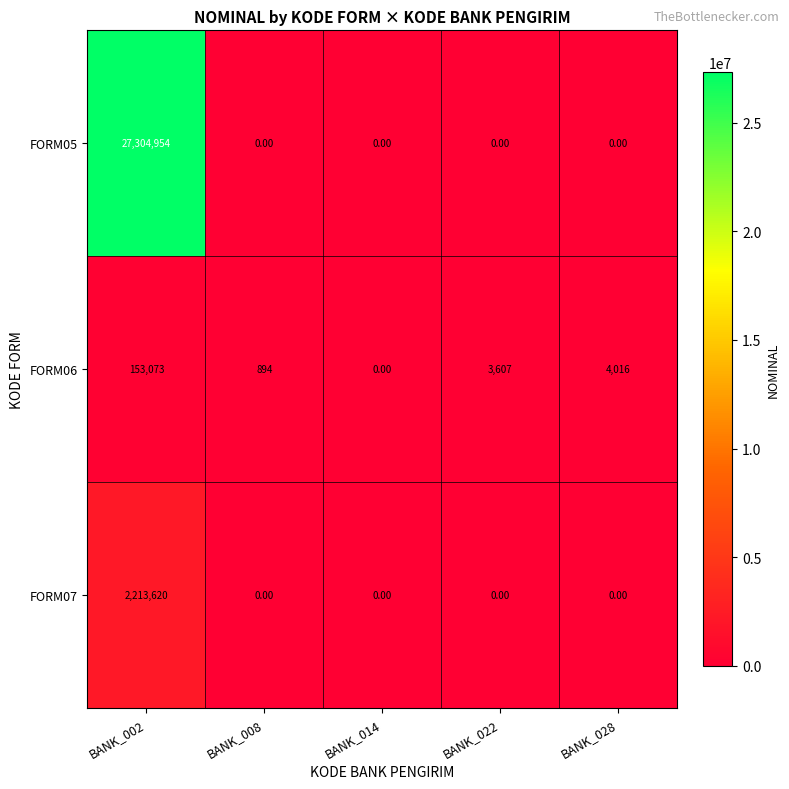

At which category is the sum across all series the highest?

BANK_002